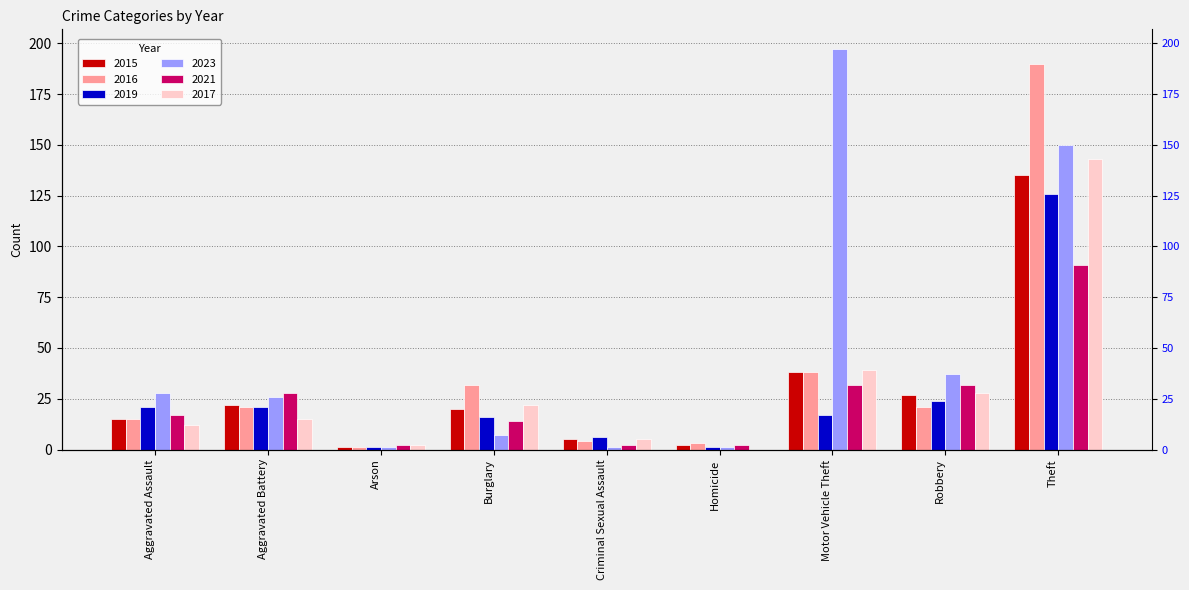

How many series are shown in this chart?

6